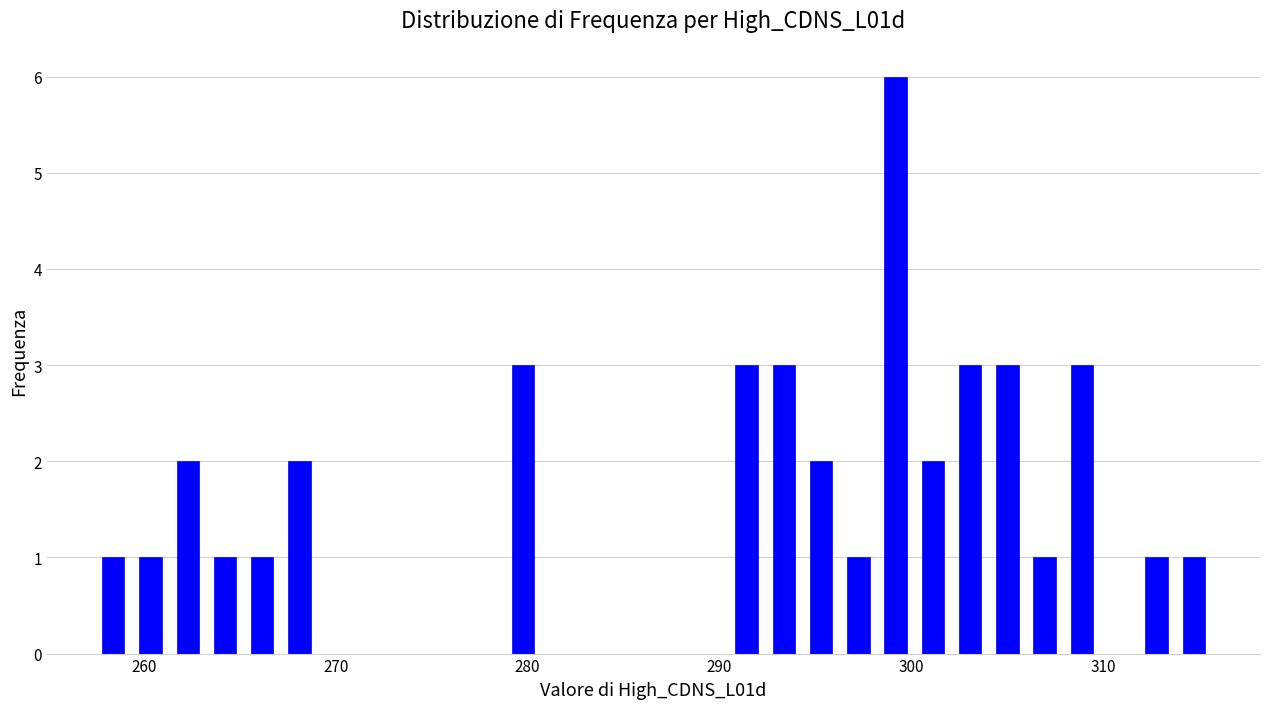

Read against the x-axis, roughly where is the centre of the tallest bar?

299